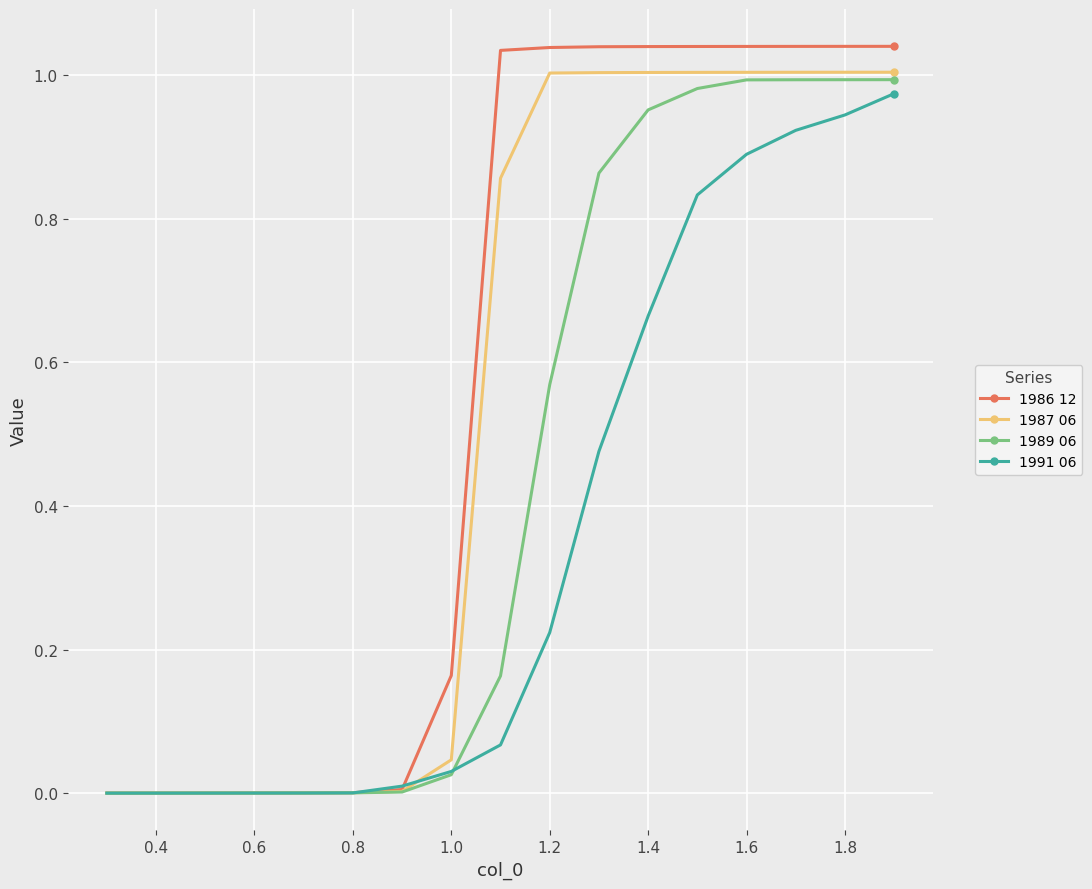

Which series has the largest range (max minus min)?

1986 12